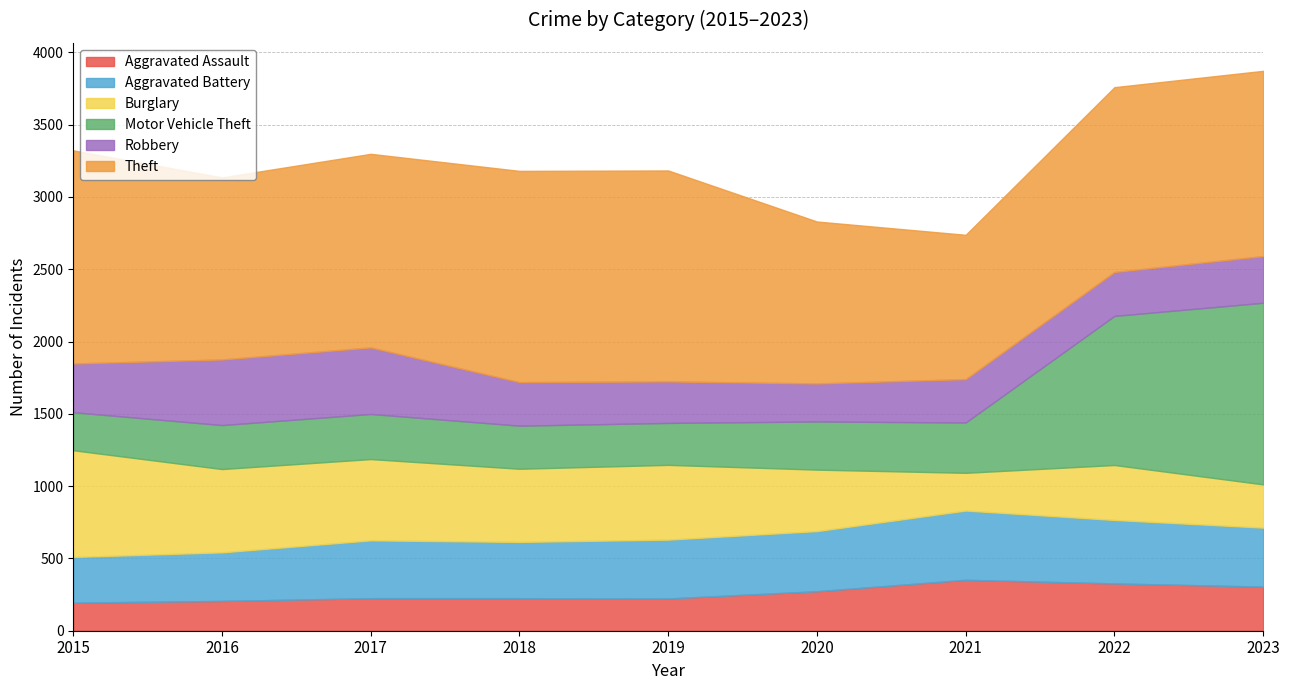

What is the total value across all series at 2018?

3180